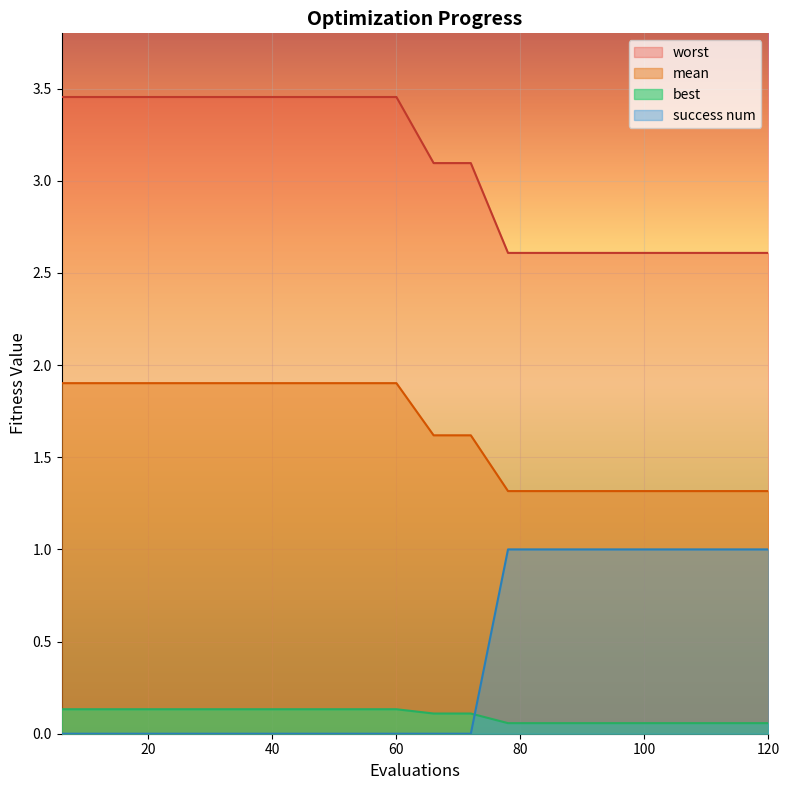

How many data points in worst are less than 3?

8